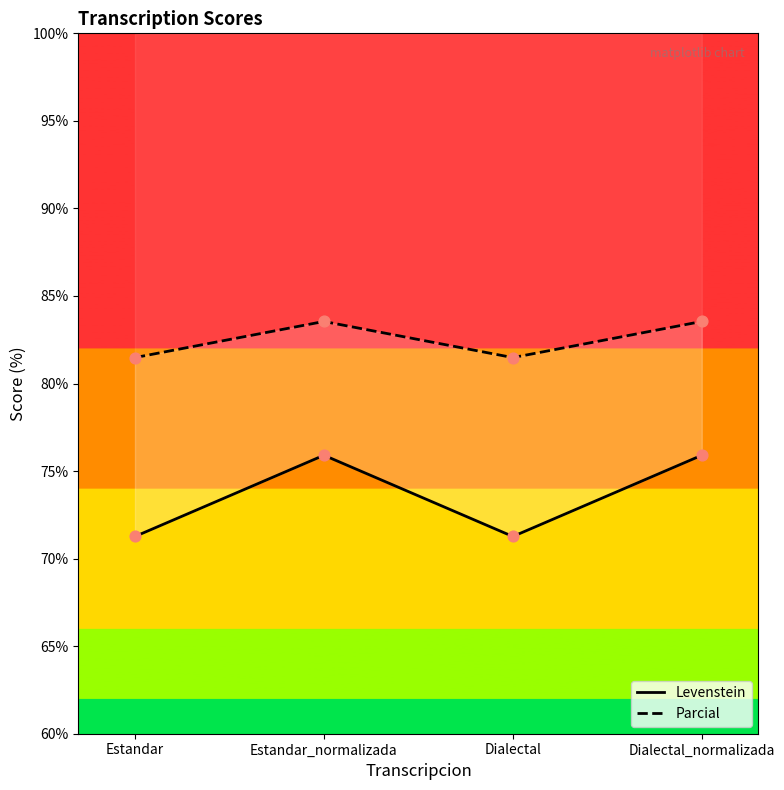

At which category is the sum across all series the highest?

Estandar_normalizada